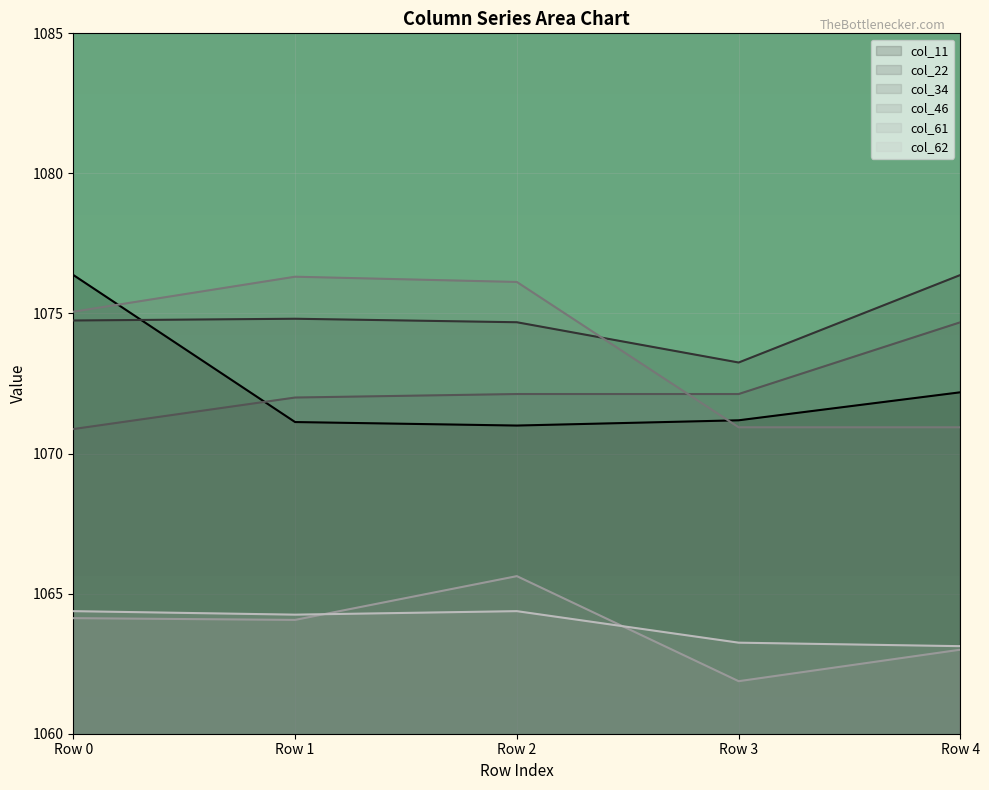

Which series changed the most between Row 0 and Row 2?

col_11